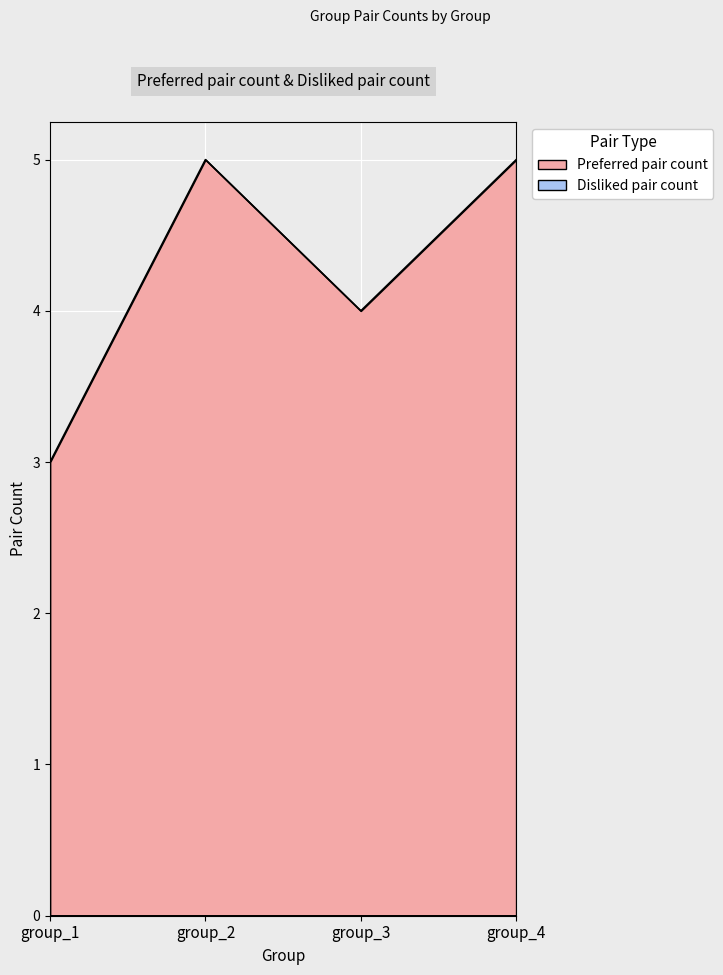

What is the value of the 3rd point from the left?

4